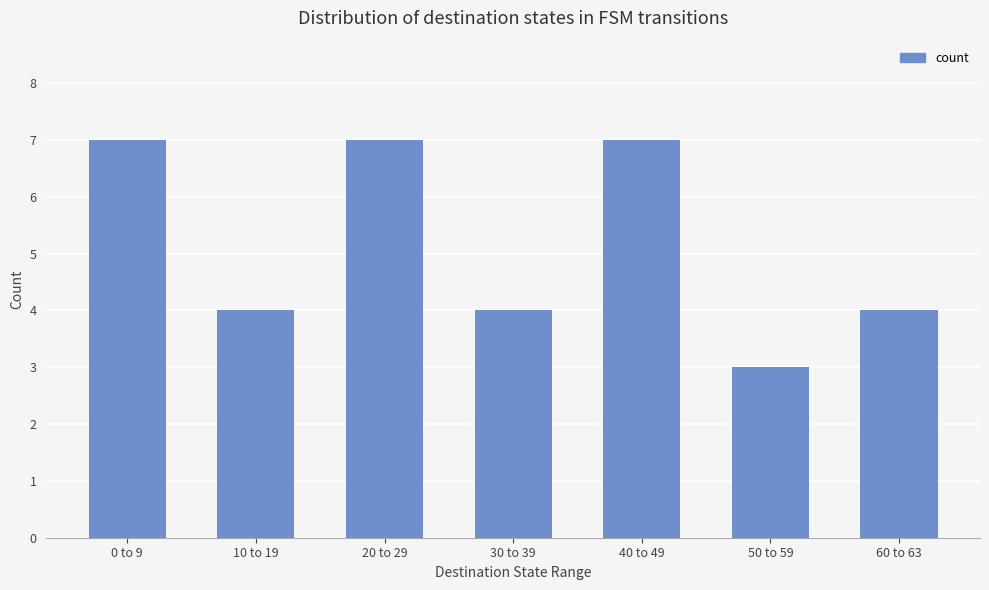

Count the number of categories in the chart.

7